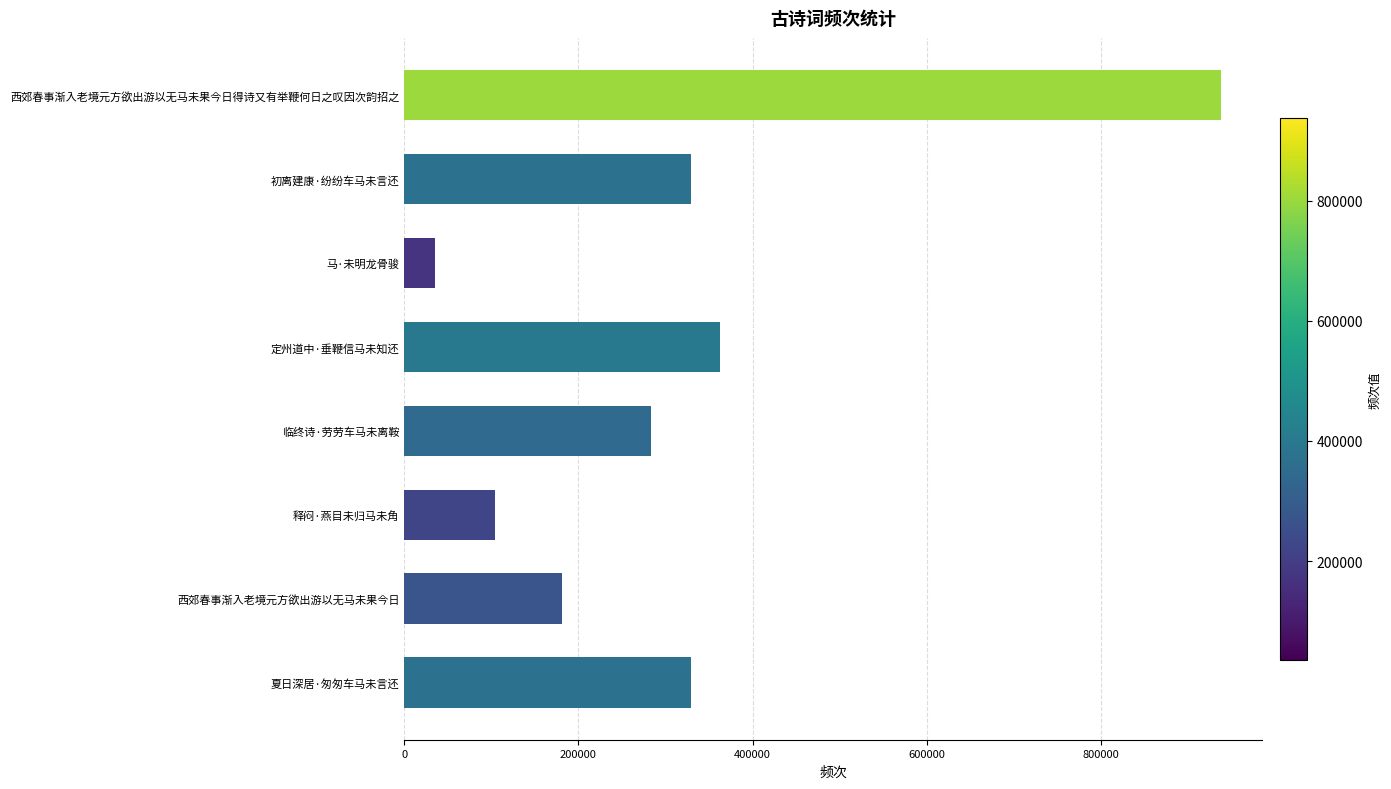

The value at 释闷·燕目未归马未角 is 54712. True or false?

False